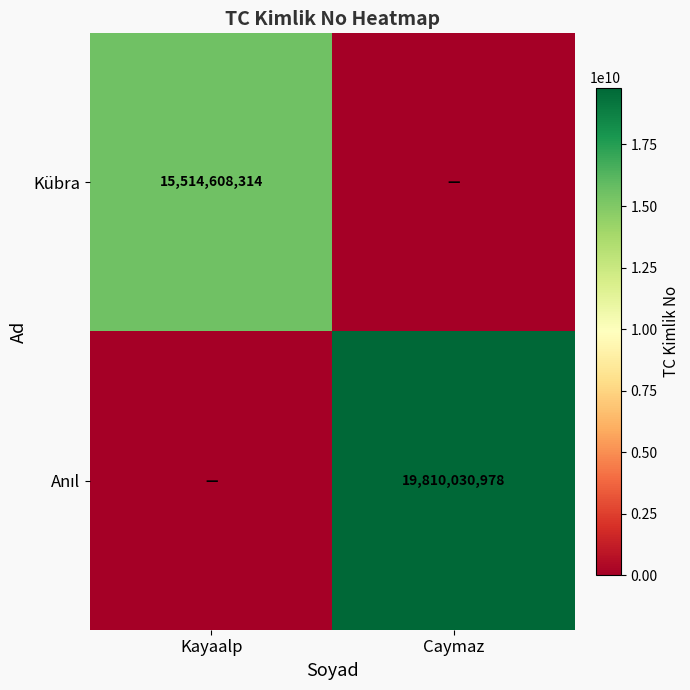

True or false: Kübra has a value of 15514608314 at Kayaalp.

True